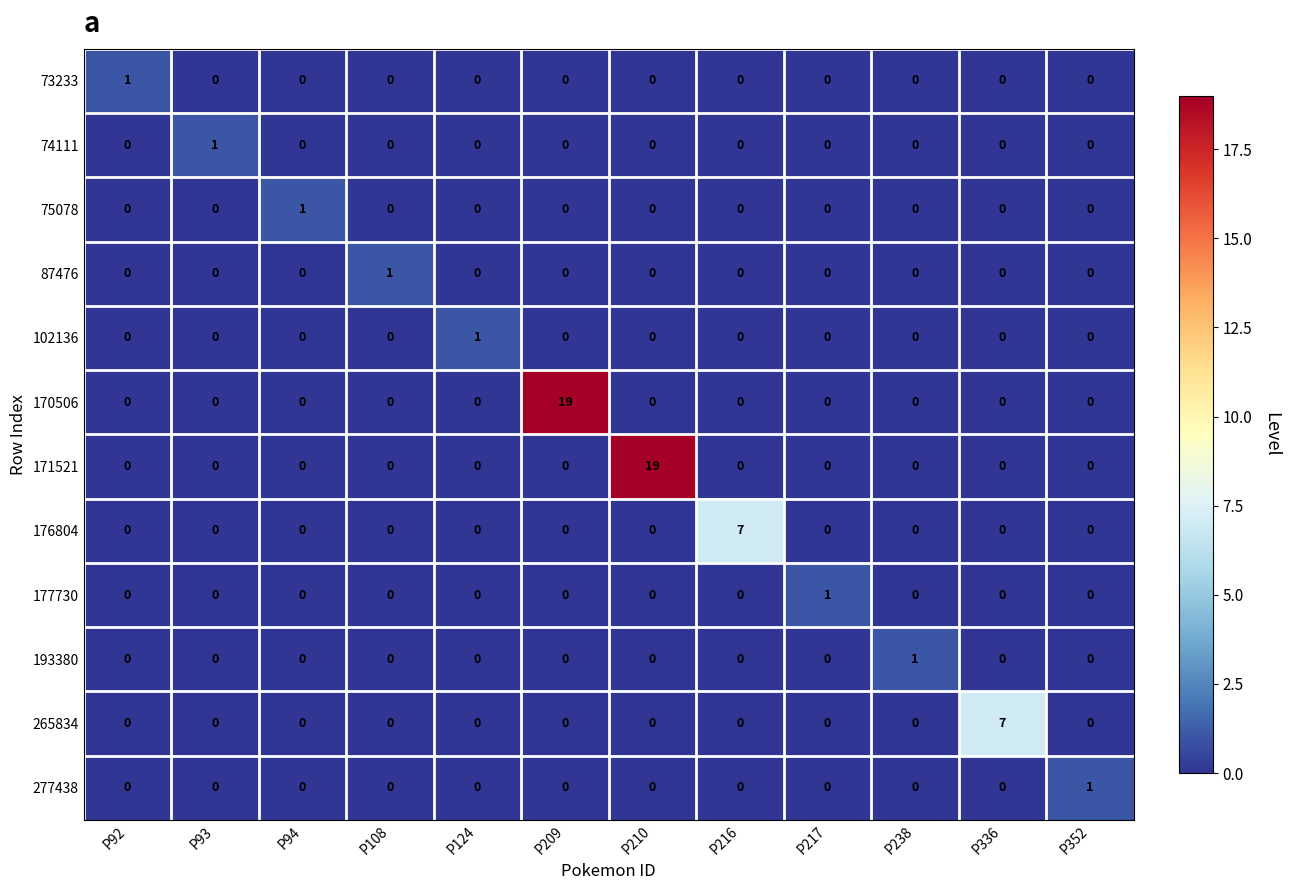

Count the 265834 values in the range 0 to 1.

11